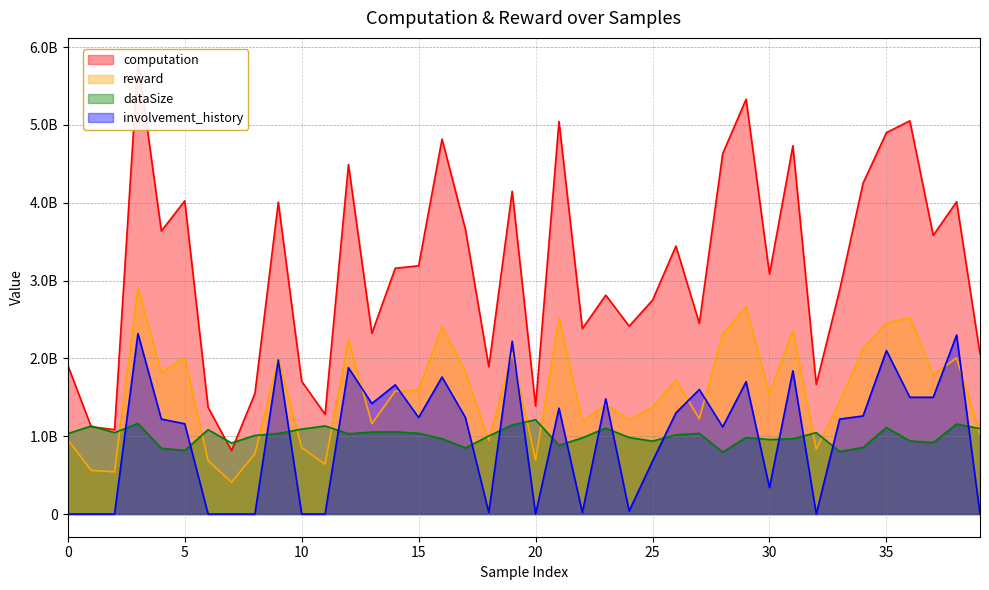

Which series has the widest spread of values?

computation